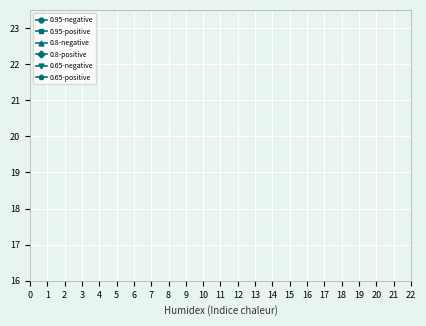

The value of 0.65-negative at 18 is 6.1. True or false?

False